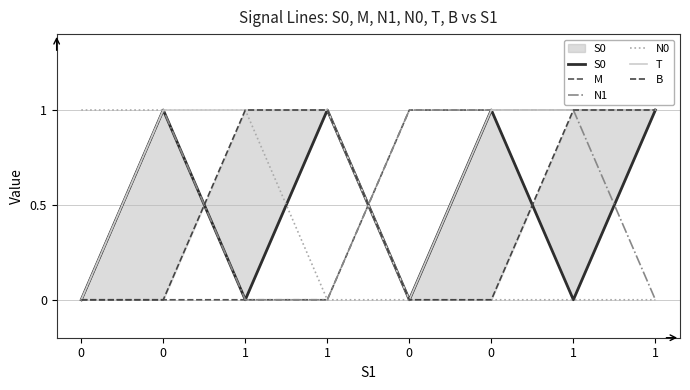

Is the value of N0 at 0 greater than the value of T at 0?

Yes